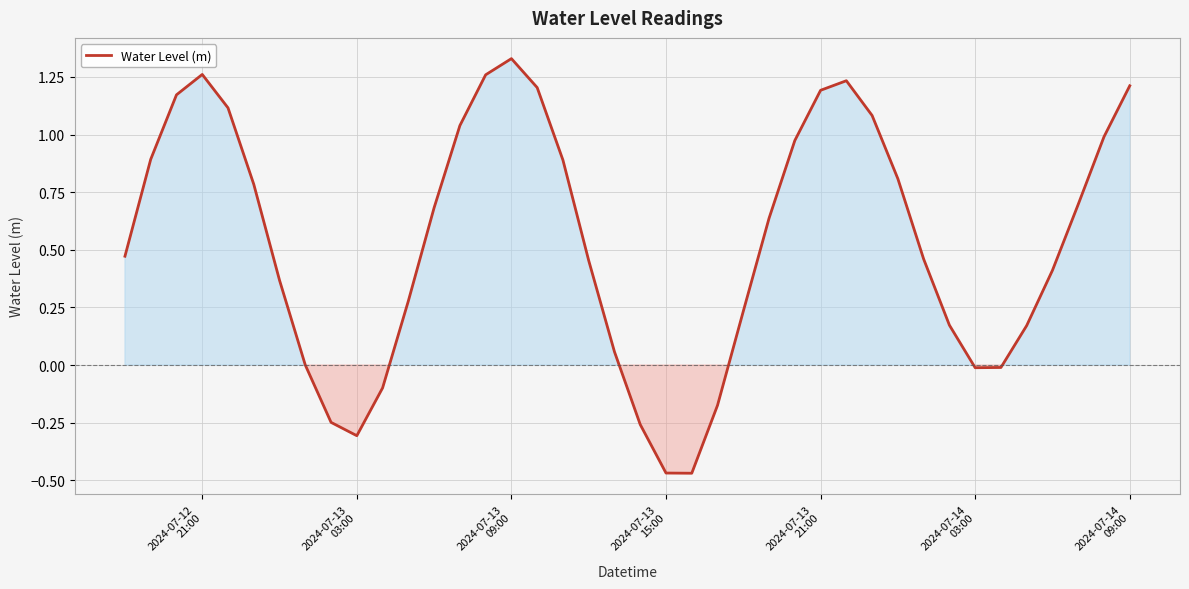

What is the difference between the maximum and minimum values?

1.8